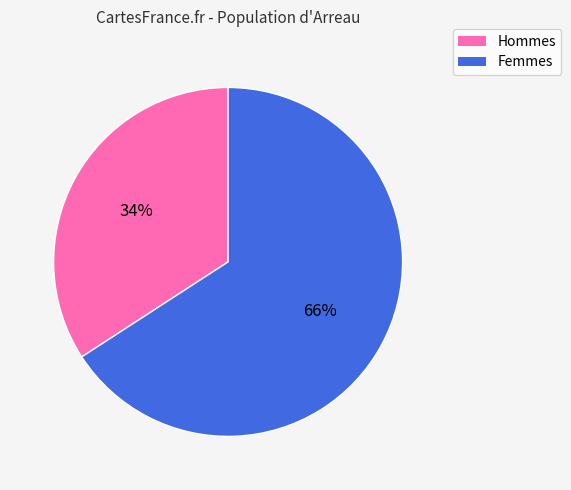

To the nearest percent, what is the difference between the largest and smallest slice percentages?

32%